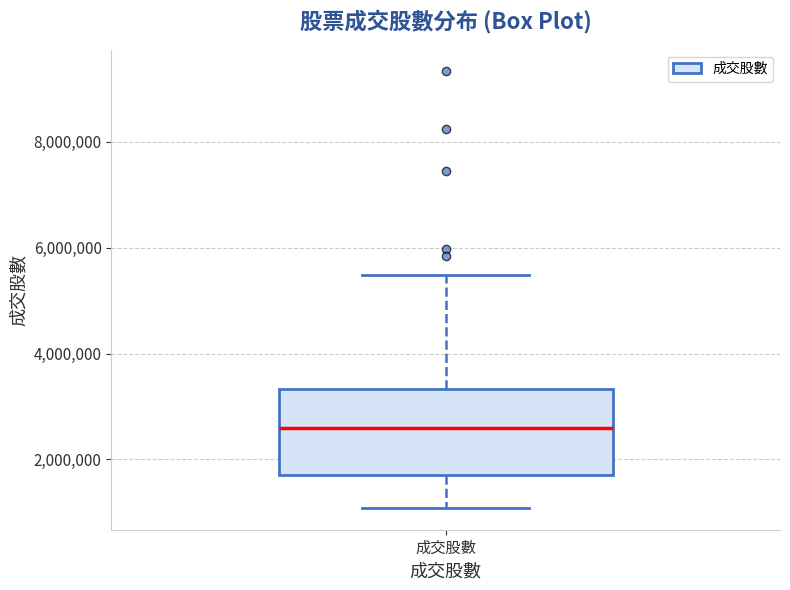

Transcribe this box plot: give where the median line is, the range the box spans, and where the two whiskers end, as read against the y-axis. The values are not printed on the chart, so give them approximately, as read against the axis.

median 2600000, box 1600000 to 3400000, whiskers 1000000 to 5400000